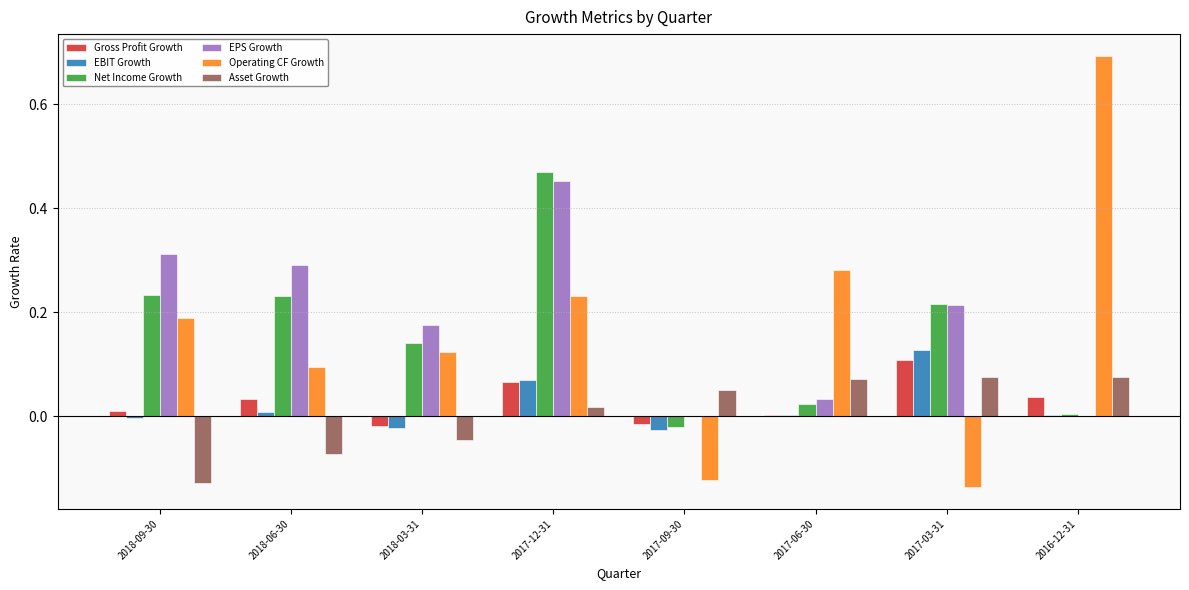

Between 2018-09-30 and 2016-12-31, which series saw the biggest shift?

Operating CF Growth